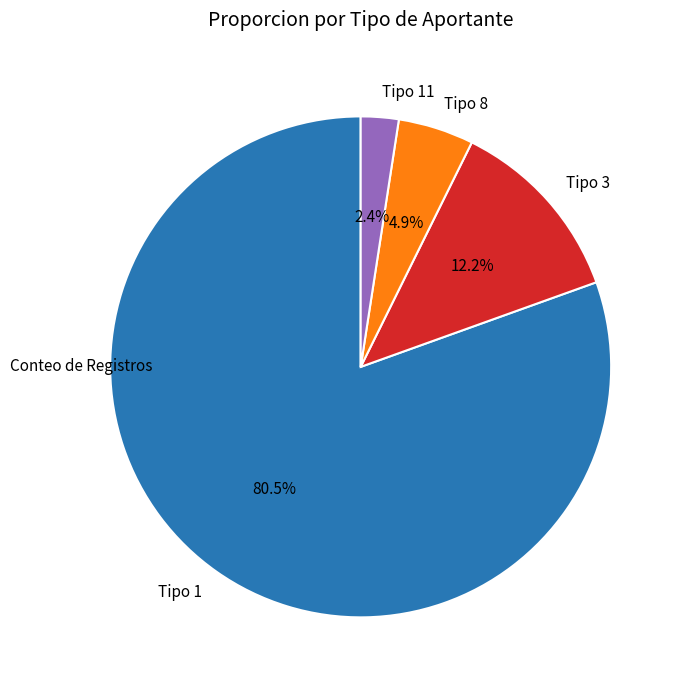

Does Tipo 1 represent more than half of the total?

Yes